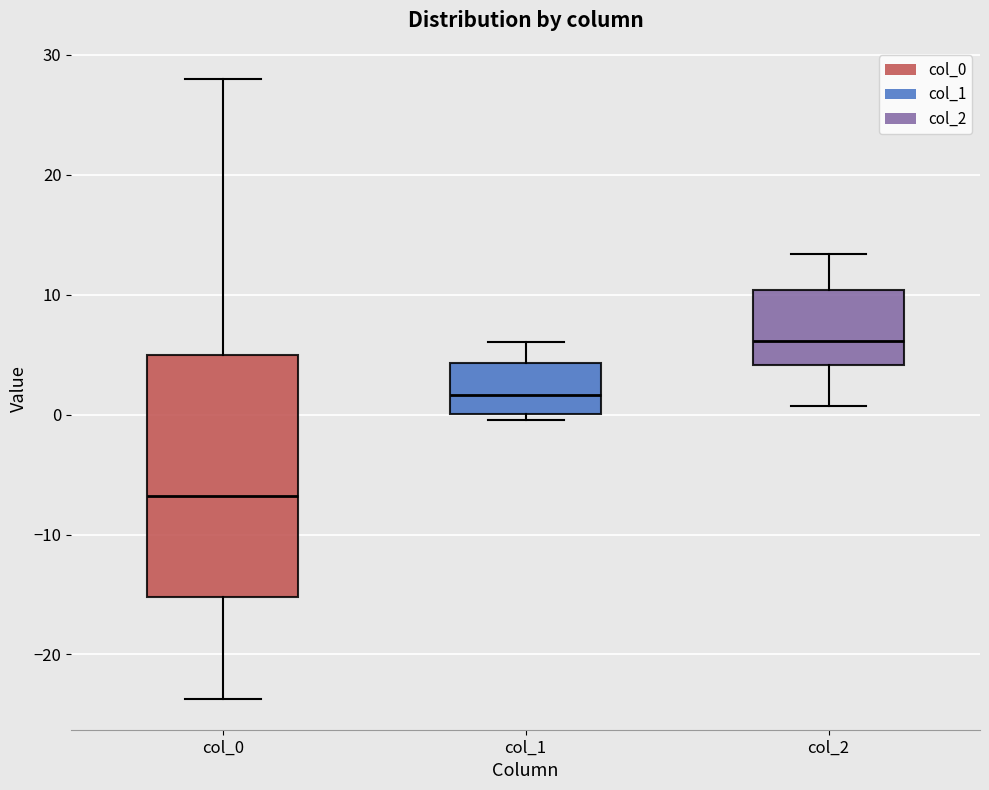

Reading left to right, transcribe this box plot: for each box, give where its median line is, the range the box spans, and where its two whiskers end, as read against the y-axis. The values are not printed on the chart, so give them approximately, as read against the axis.

col_0: median -7, box -15 to 5, whiskers -24 to 28
col_1: median 2, box 0 to 4, whiskers 0 (just below the box's lower edge) to 6
col_2: median 6, box 4 to 10, whiskers 1 to 13